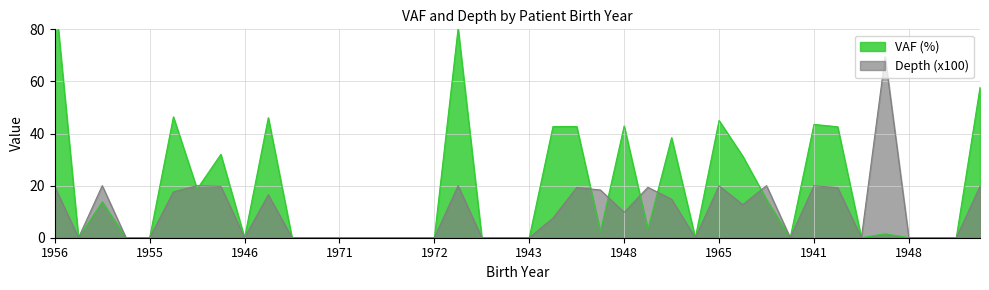

What is the label of the 4th point from the left?

1964